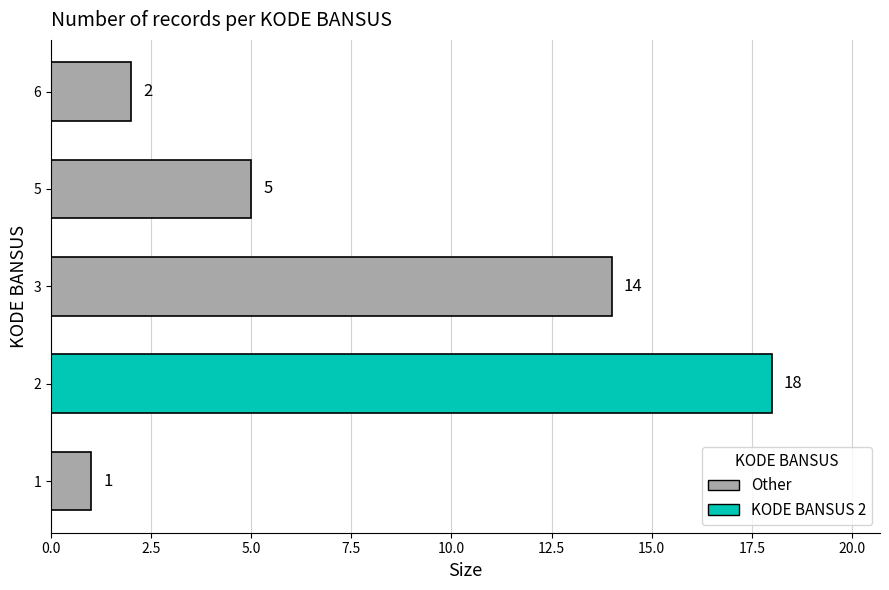

Is it true that the value at 5 is 3?

False